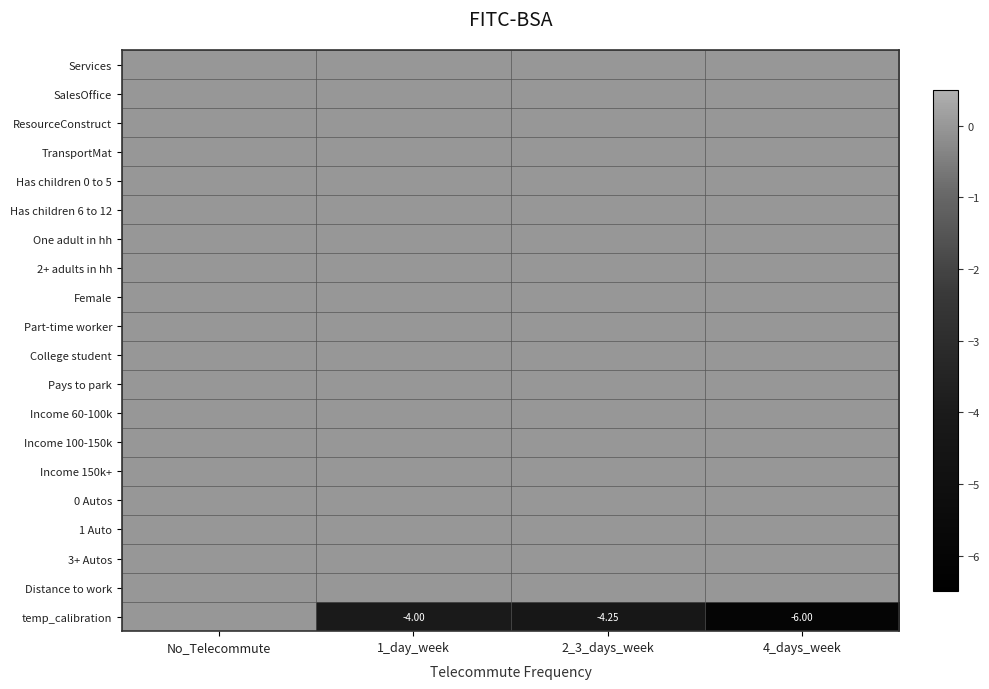

Rank the series at No_Telecommute from highest to lowest value.

Services, SalesOffice, ResourceConstruct, TransportMat, Has children 0 to 5, Has children 6 to 12, One adult in hh, 2+ adults in hh, Female, Part-time worker, College student, Pays to park, Income 60-100k, Income 100-150k, Income 150k+, 0 Autos, 1 Auto, 3+ Autos, Distance to work, temp_calibration